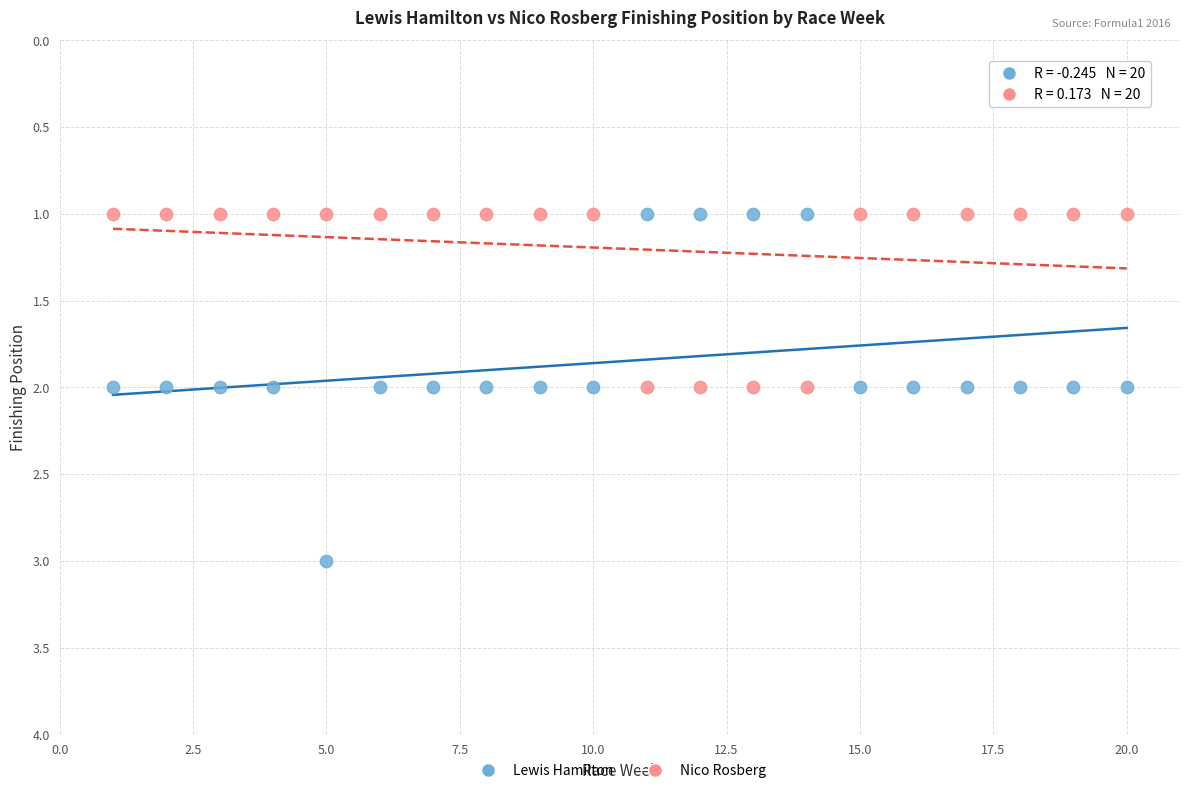

Which series reaches the maximum Y coordinate?

Lewis Hamilton